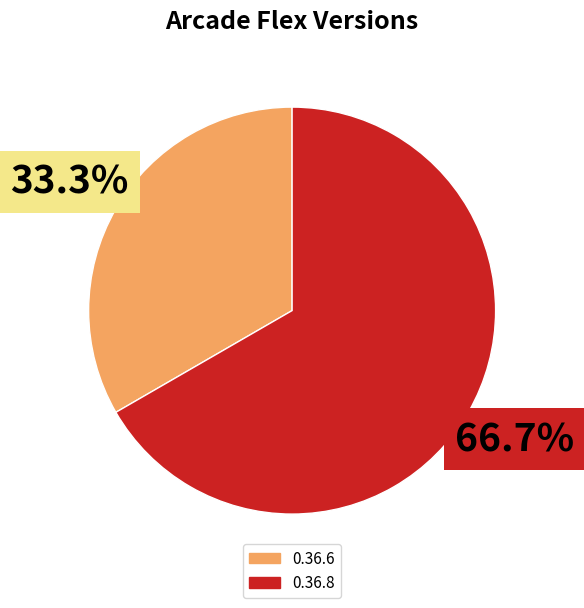

Approximately how many times larger is the value at 0.36.8 compared to 0.36.6?

2.0